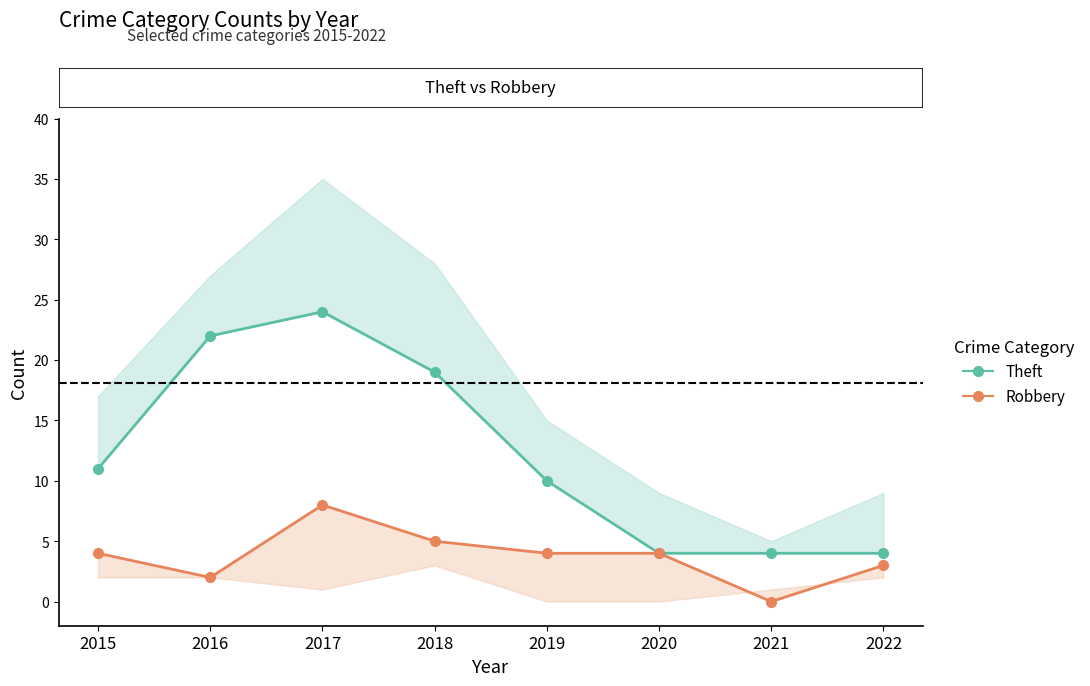

Where is Theft nearest to the value 14?

2015